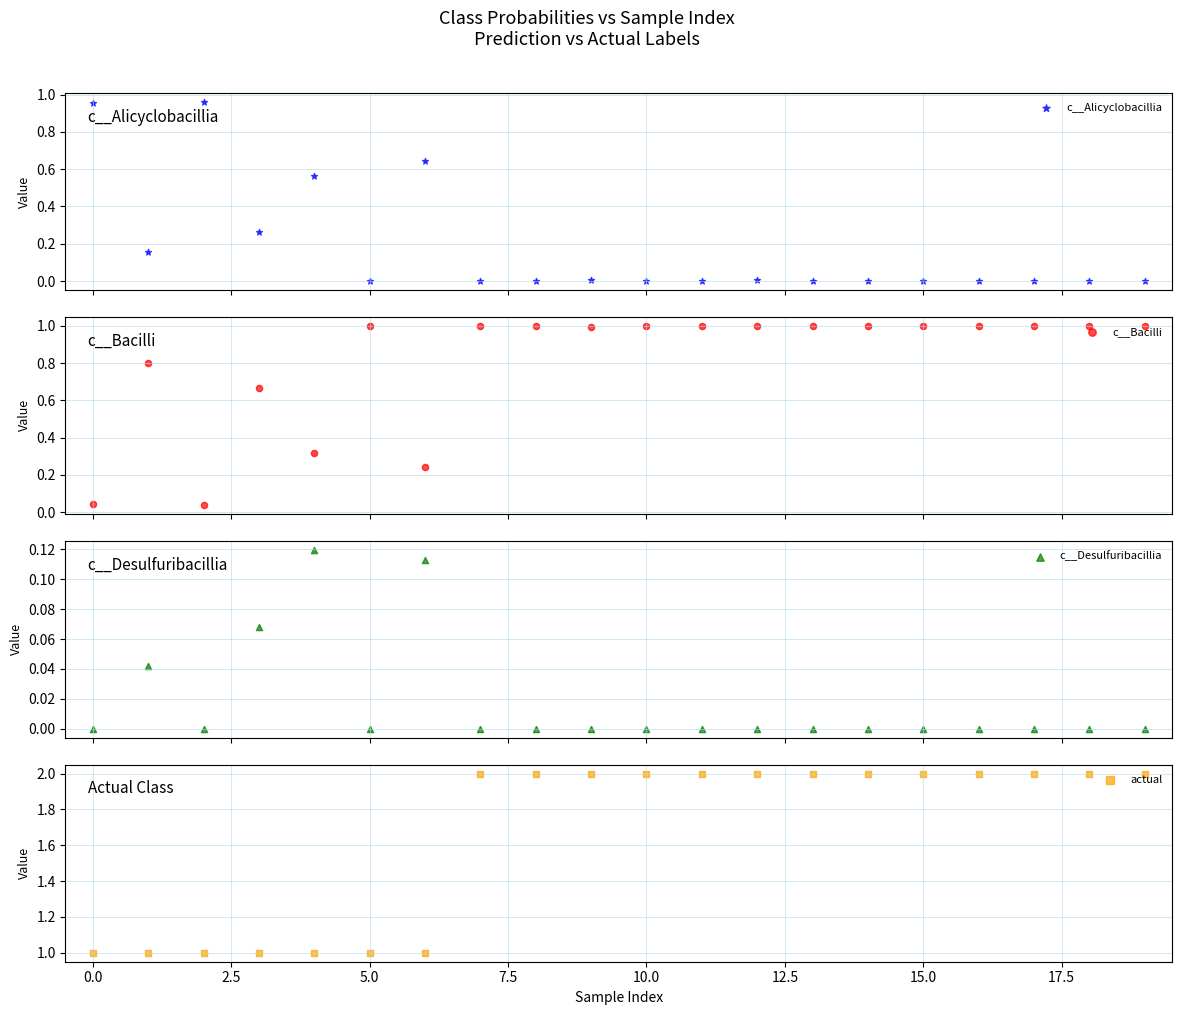

What is the total value across all series at 14?

3.0